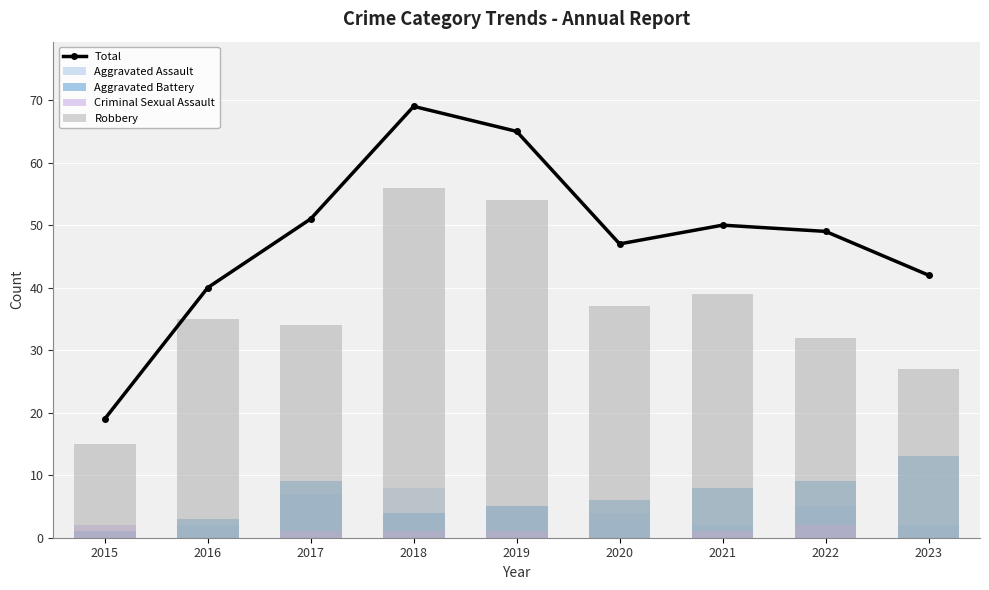

How many data points in Total are above 49?

4